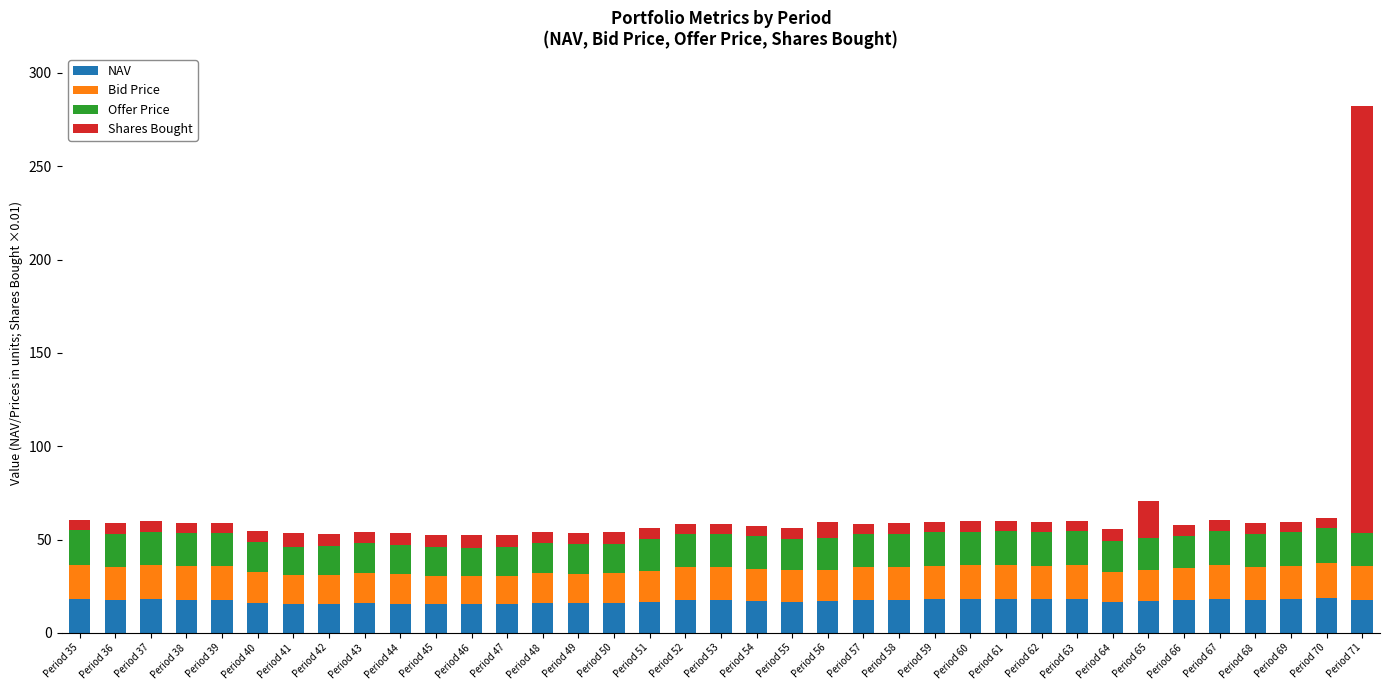

What is the average value of the NAV series?

17.1